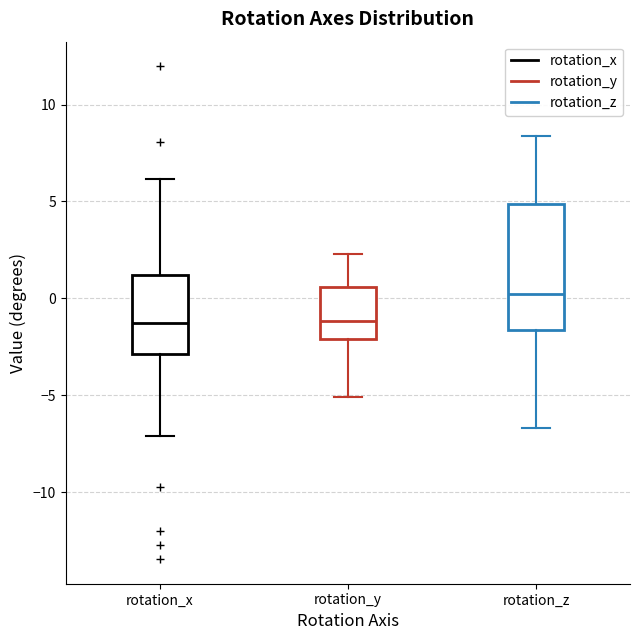

Reading left to right, transcribe this box plot: for each box, give where its median line is, the range the box spans, and where its two whiskers end, as read against the y-axis. The values are not printed on the chart, so give them approximately, as read against the axis.

rotation_x: median -1.5, box -3.0 to 1.0, whiskers -7.0 to 6.0
rotation_y: median -1.0, box -2.0 to 0.5, whiskers -5.0 to 2.5
rotation_z: median 0.0, box -1.5 to 5.0, whiskers -6.5 to 8.5